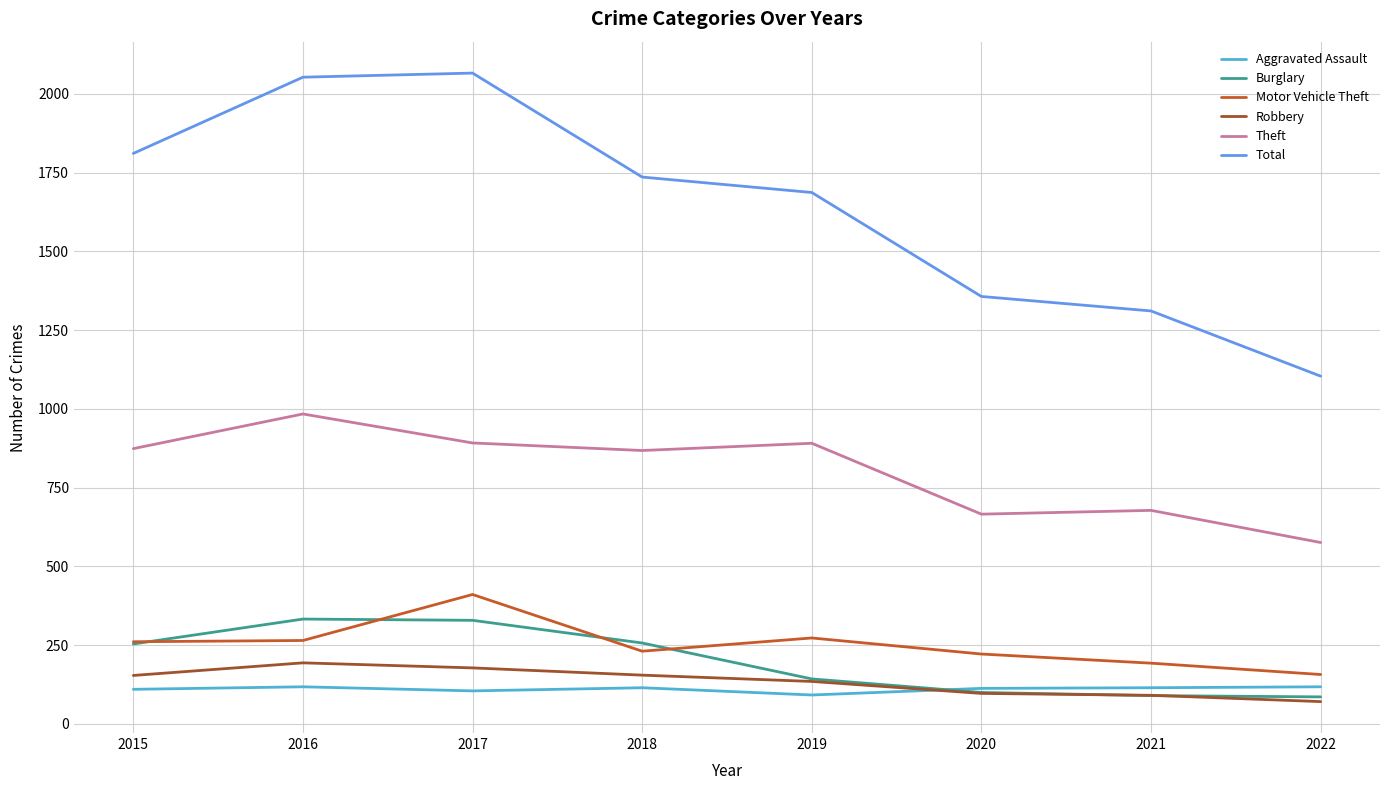

How many lines are shown in the chart?

6